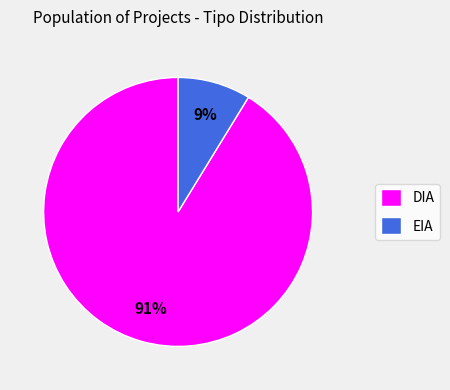

To the nearest percent, what is the difference between the largest and smallest slice percentages?

82%